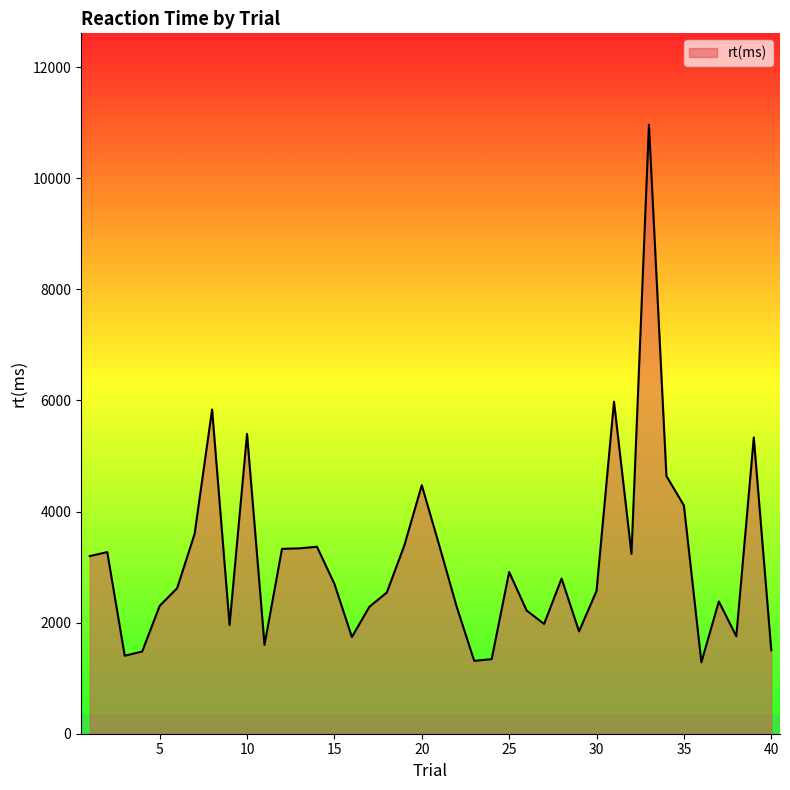

What is the greatest value displayed?

10965.1